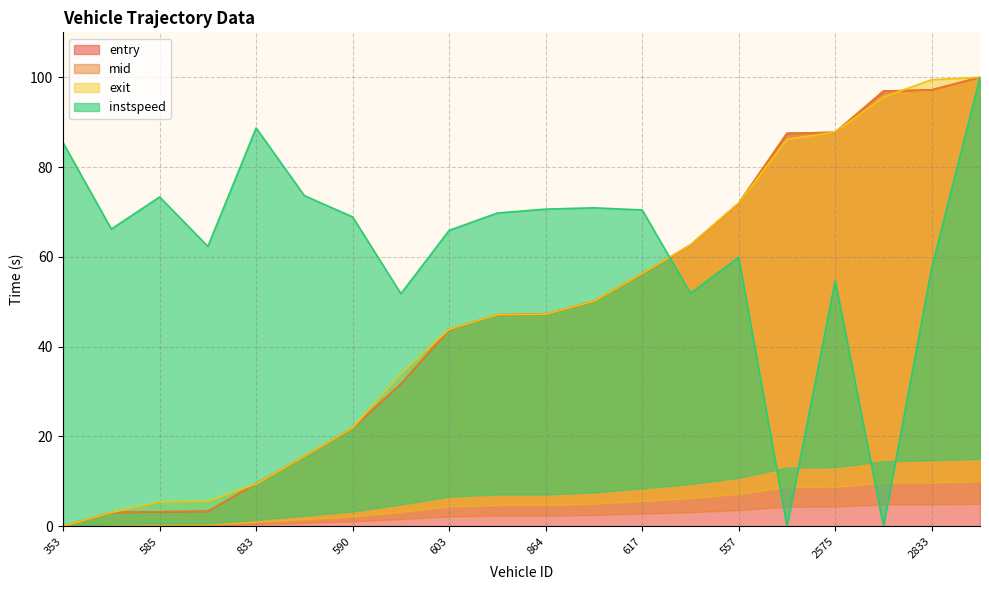

Which has a higher value, 2833 or 590?

2833